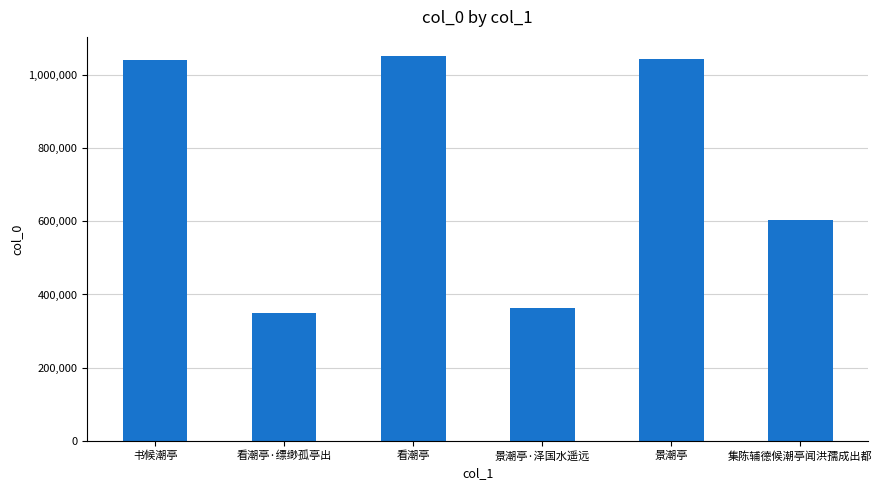

At which label is the value closest to 699692?

集陈辅德候潮亭闻洪孺成出都